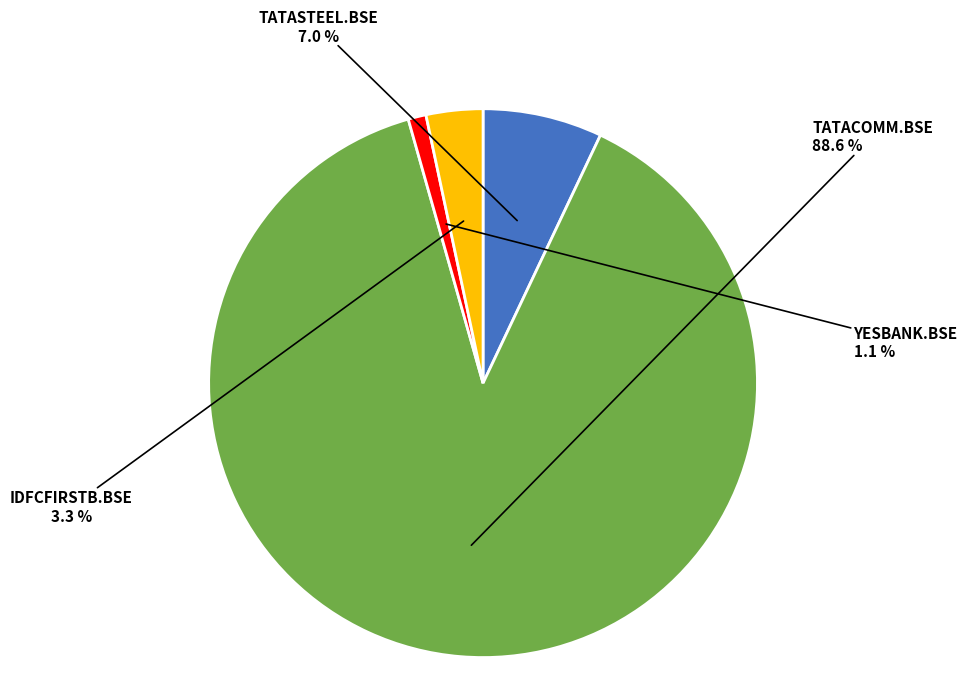

Is there a majority slice in this chart?

Yes